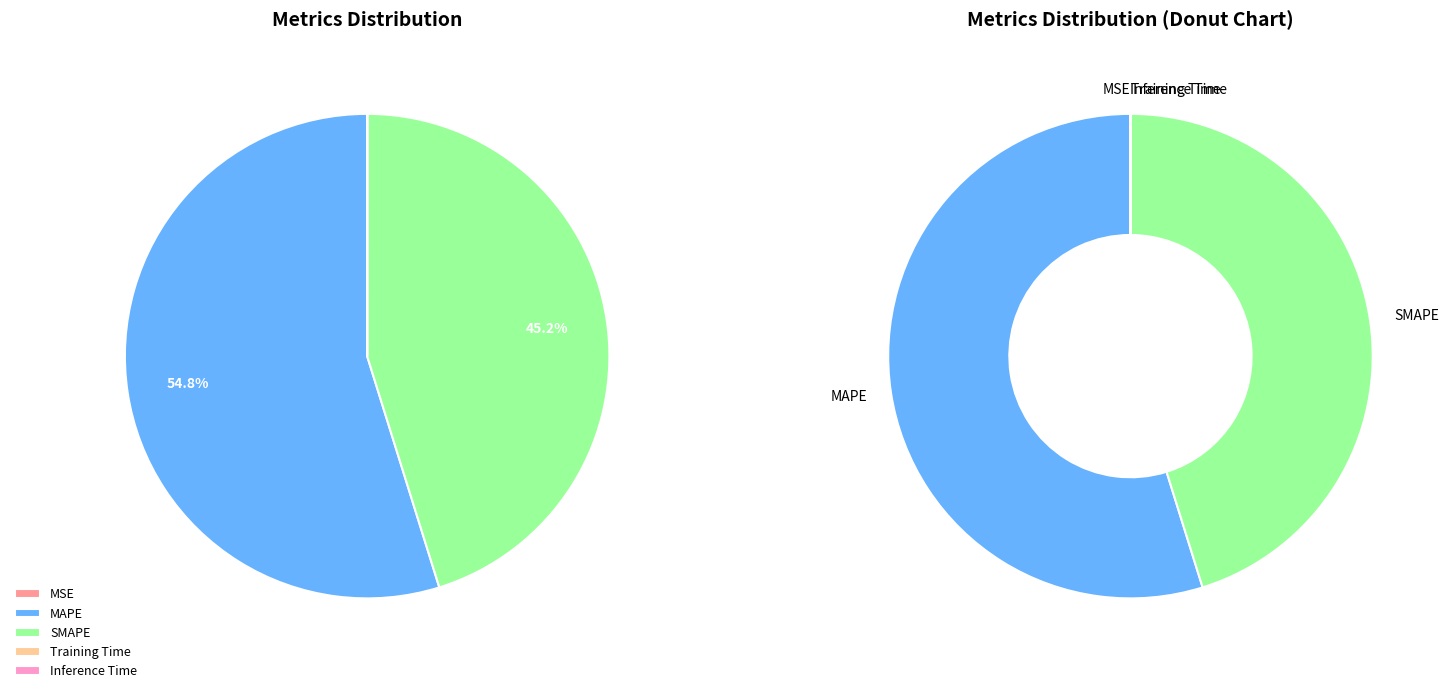

True or false: Training Time accounts for 0% of the total.

True